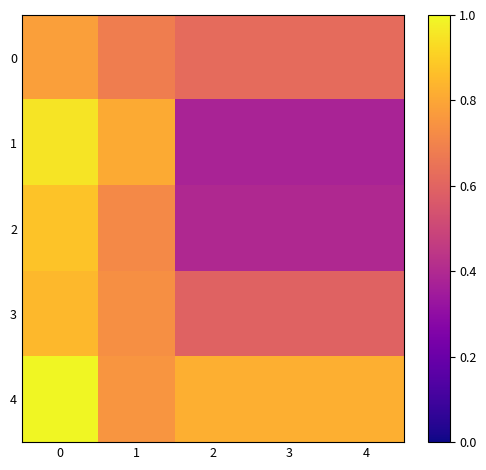

Rank the series by their maximum value, from highest to lowest.

4, 1, 2, 3, 0